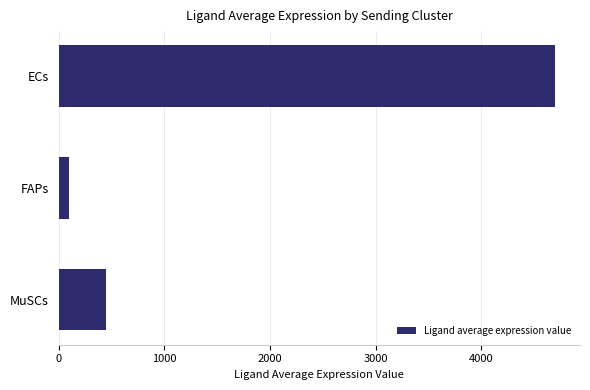

Reading top to bottom, what are all the values shown in this chart?

4698.2	100.2	448.6